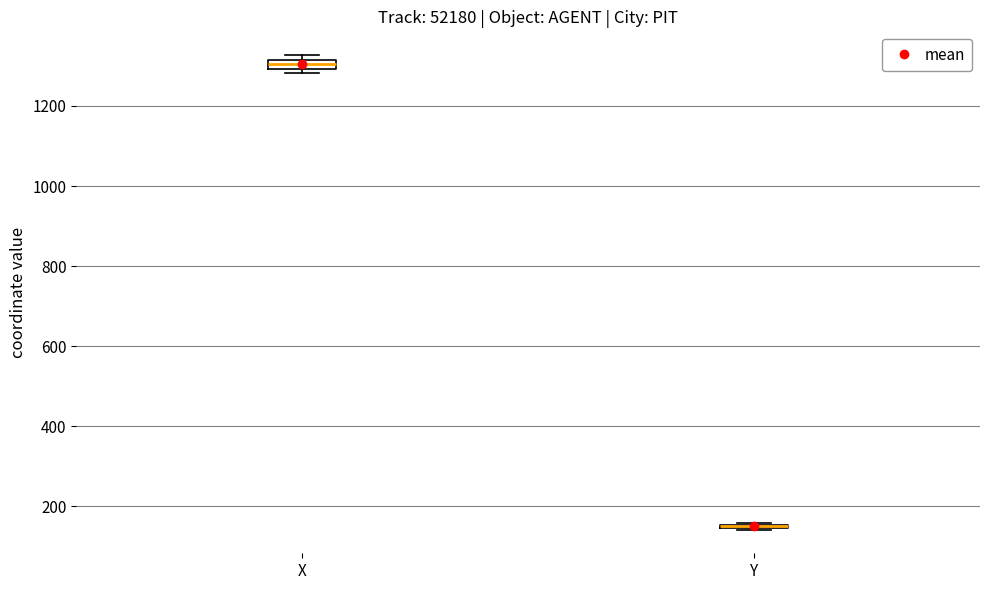

Where is the lower edge of the box for X on the y-axis? The values are not printed on the chart, so give them approximately, as read against the axis.

1300